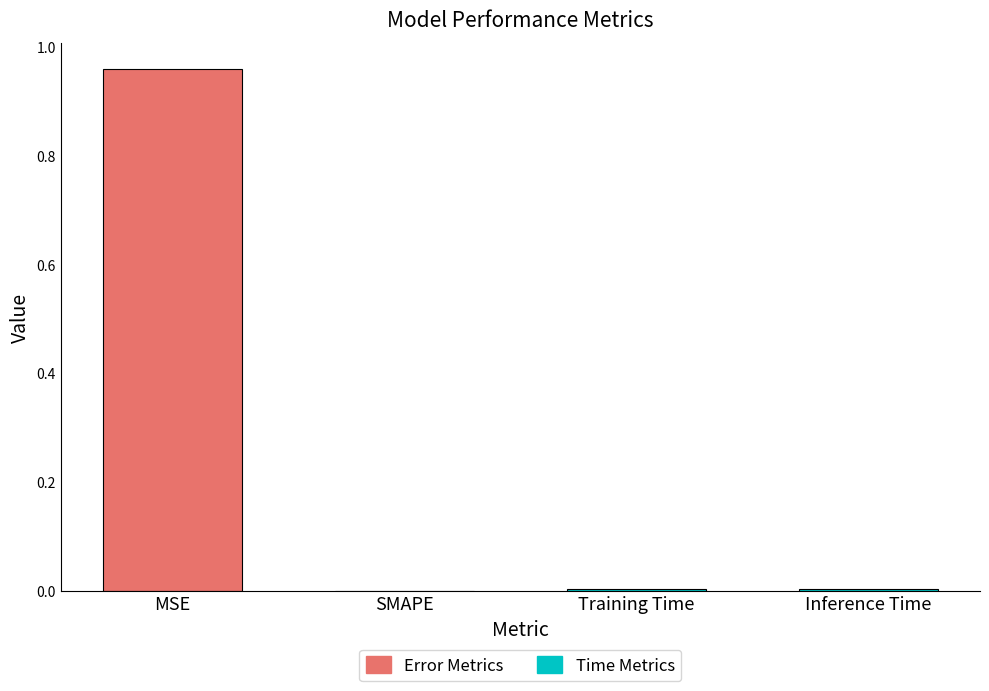

True or false: the data shows 0.7 at SMAPE.

False